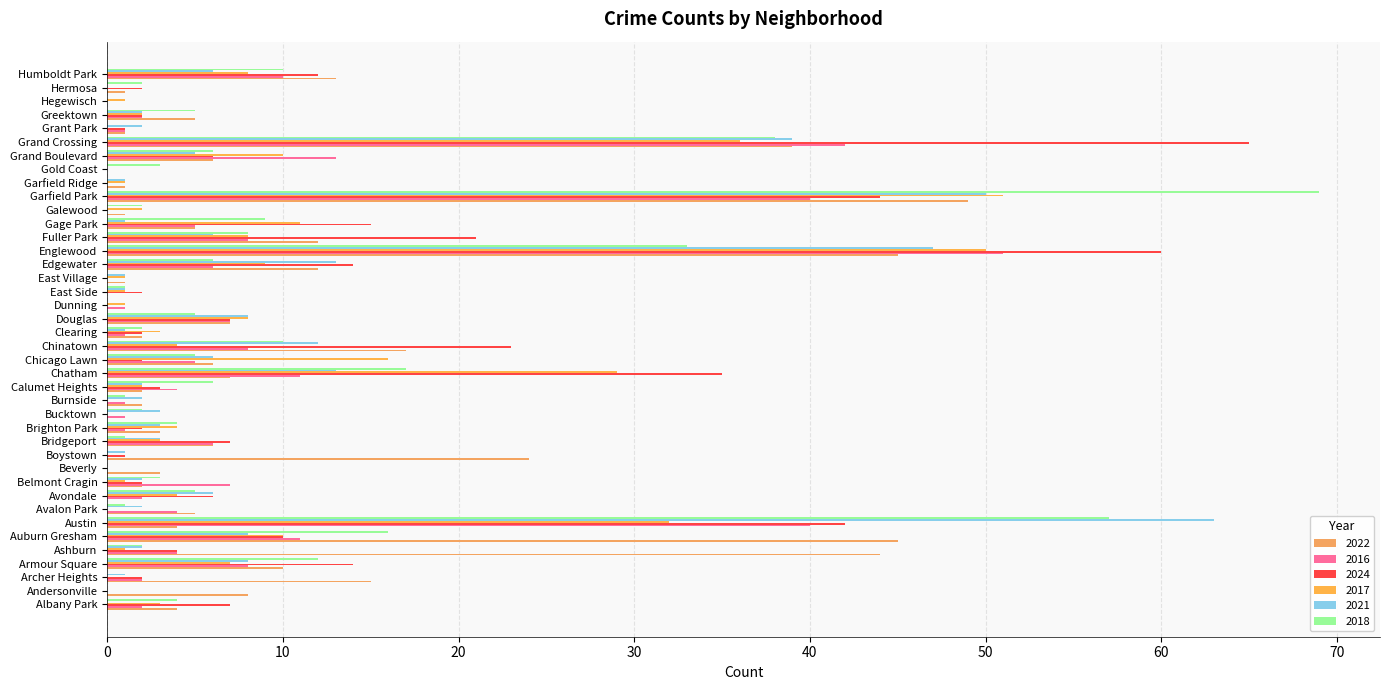

Count the number of categories in the chart.

40